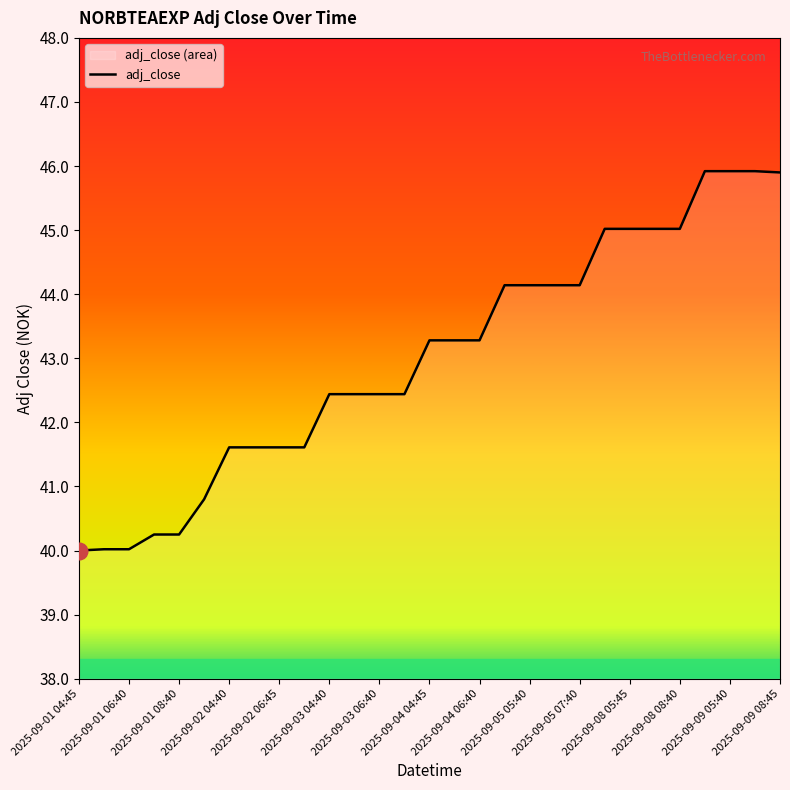

Where does the data first go above 43?

2025-09-04 04:45